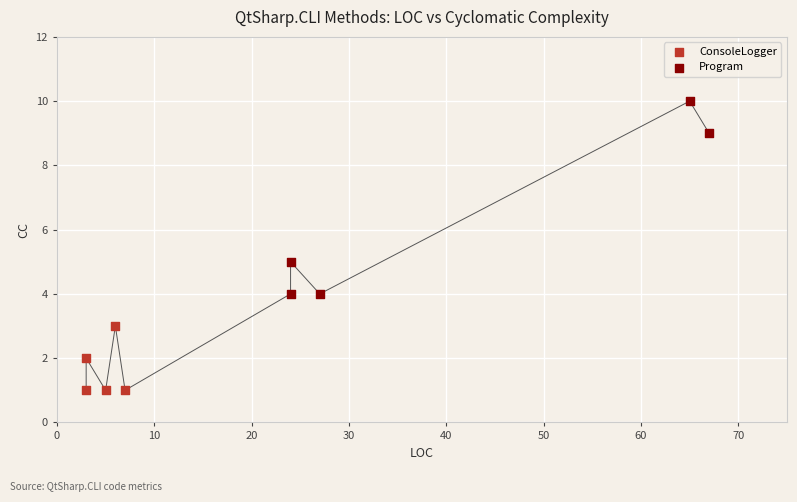

Which series has the widest spread of Y values?

Program